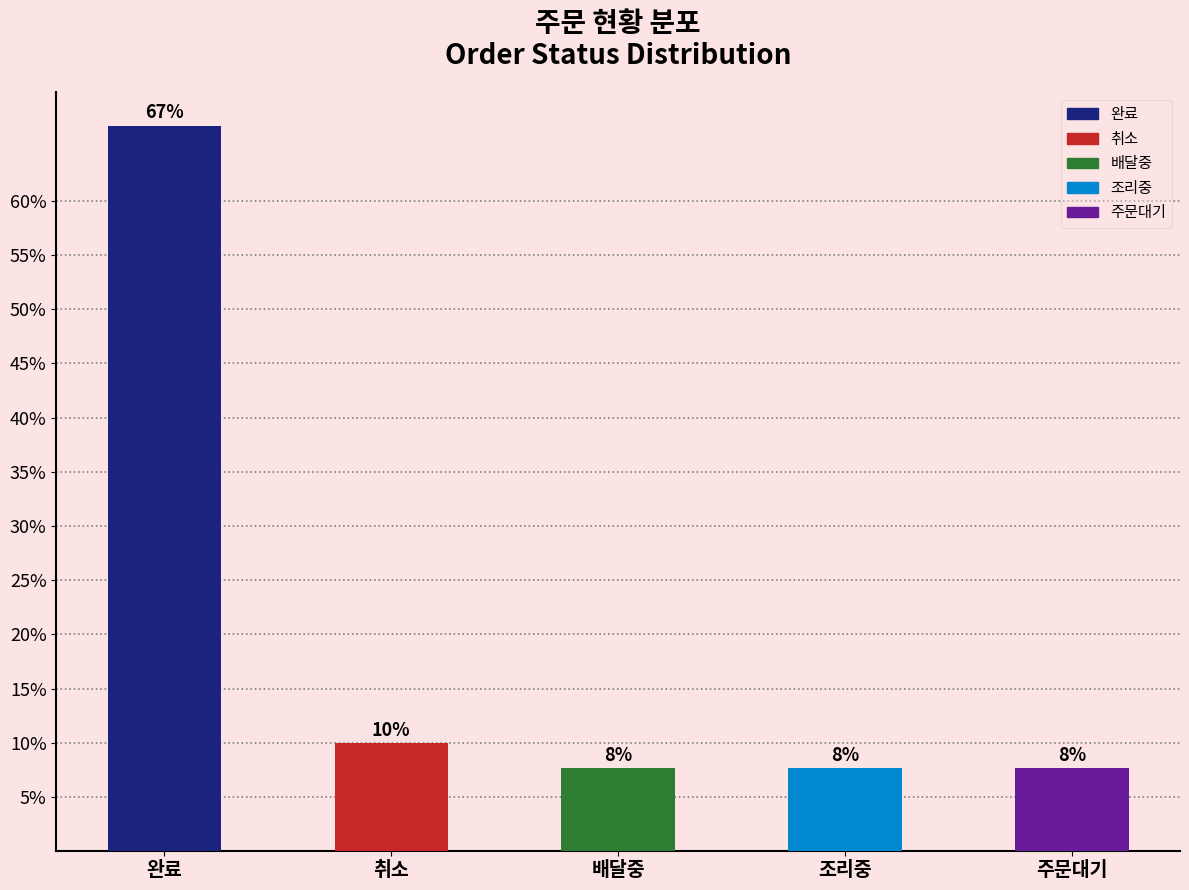

Approximately how many times larger is the value at 주문대기 compared to 취소?

0.8